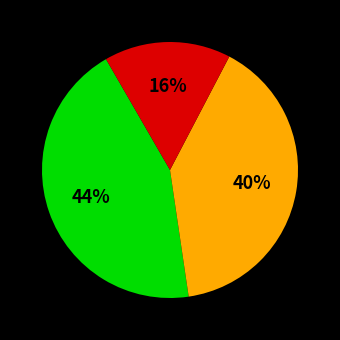

Does any single category account for the majority?

No